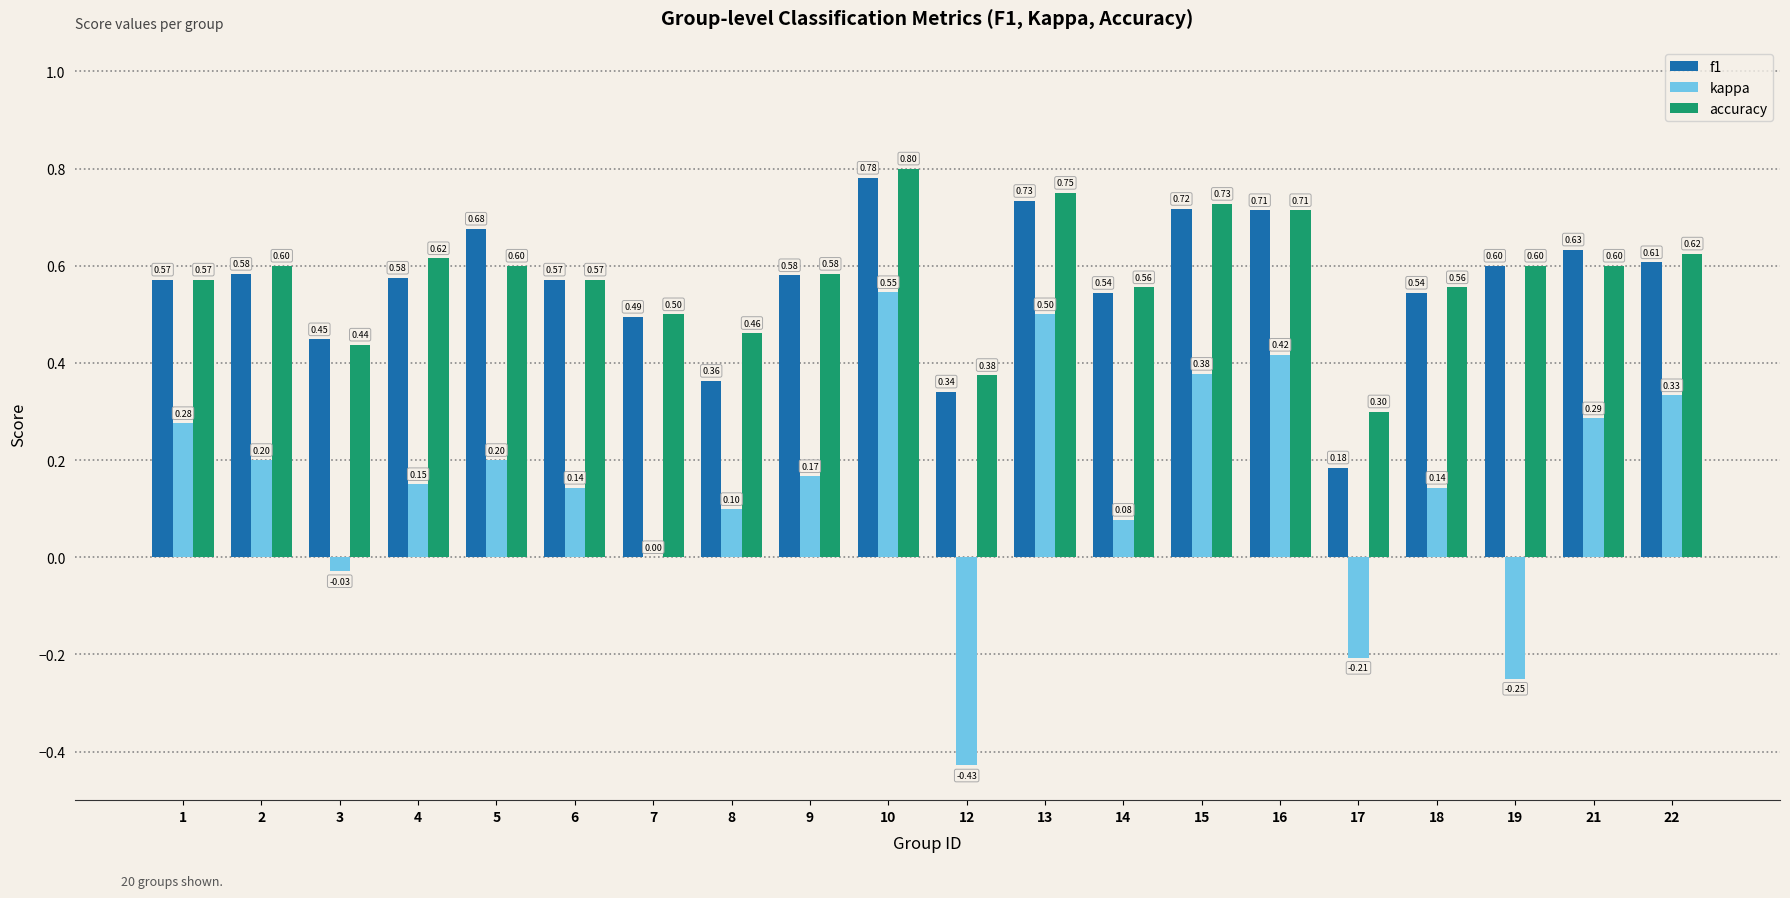

Which series changed the most between 2 and 3?

kappa